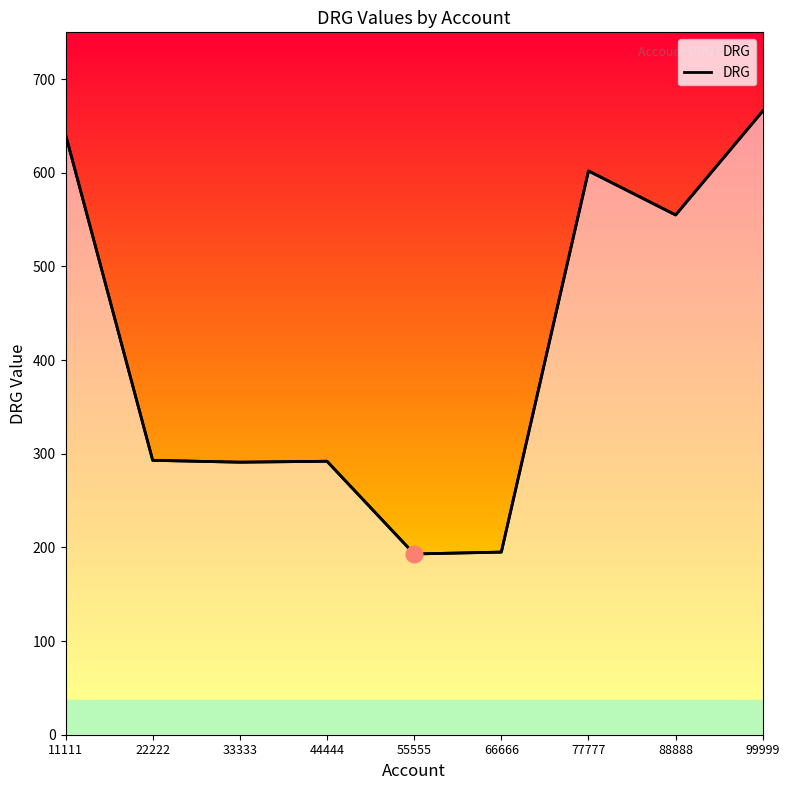

What value does the data have at 22222?

293